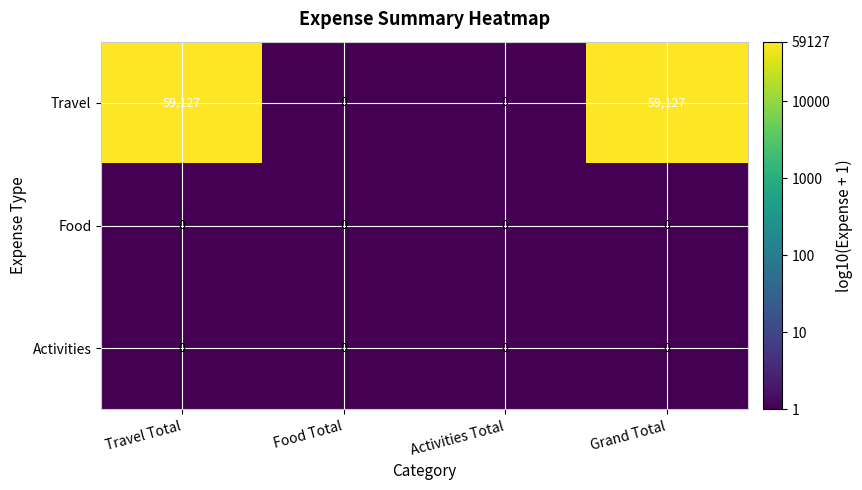

How many series are shown in this chart?

3